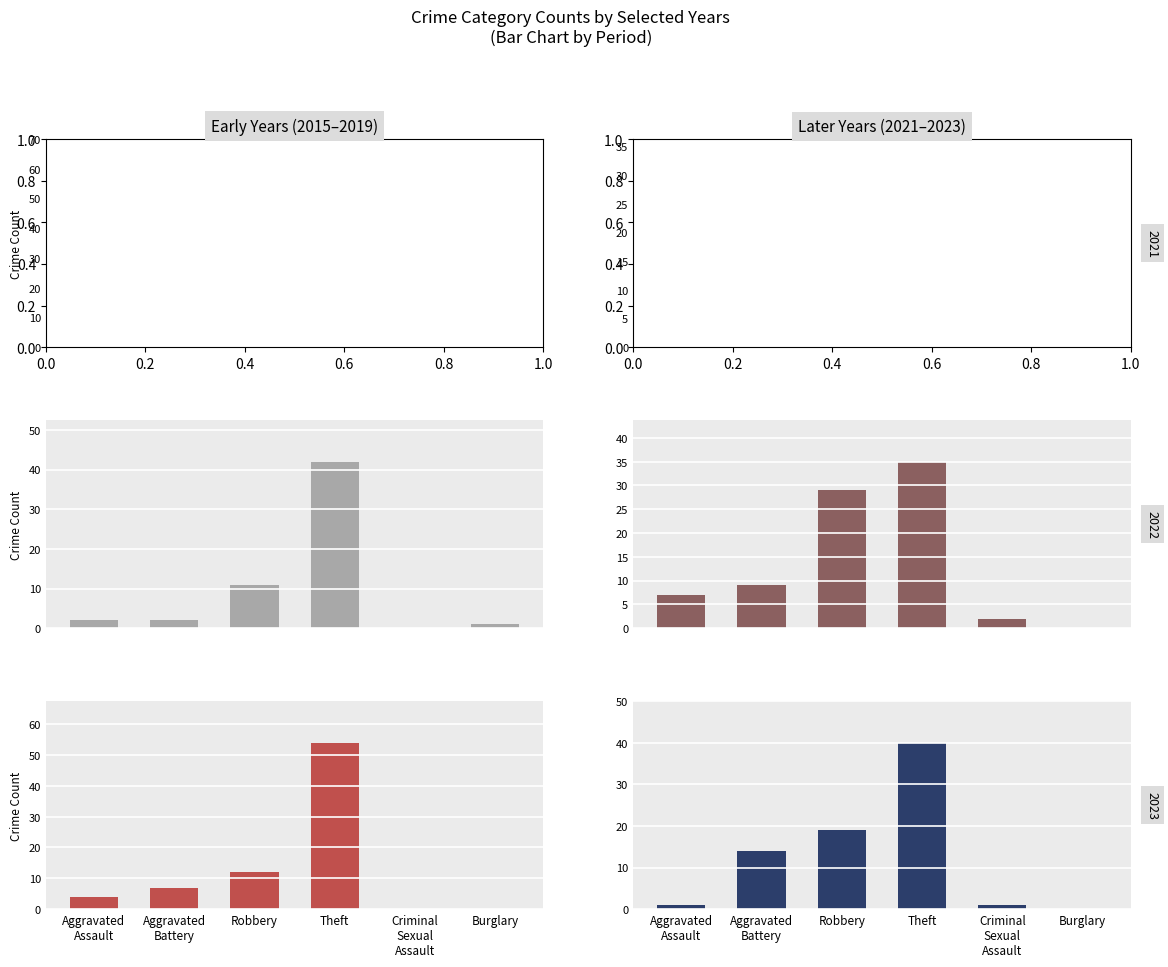

How many values in the 2022 series are below 7?

4